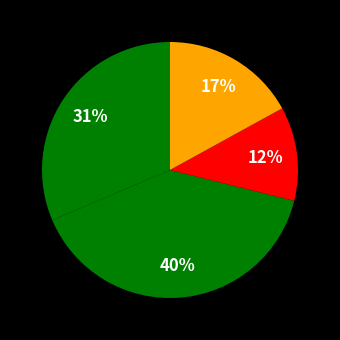

To the nearest percent, what is the average slice percentage?

25%